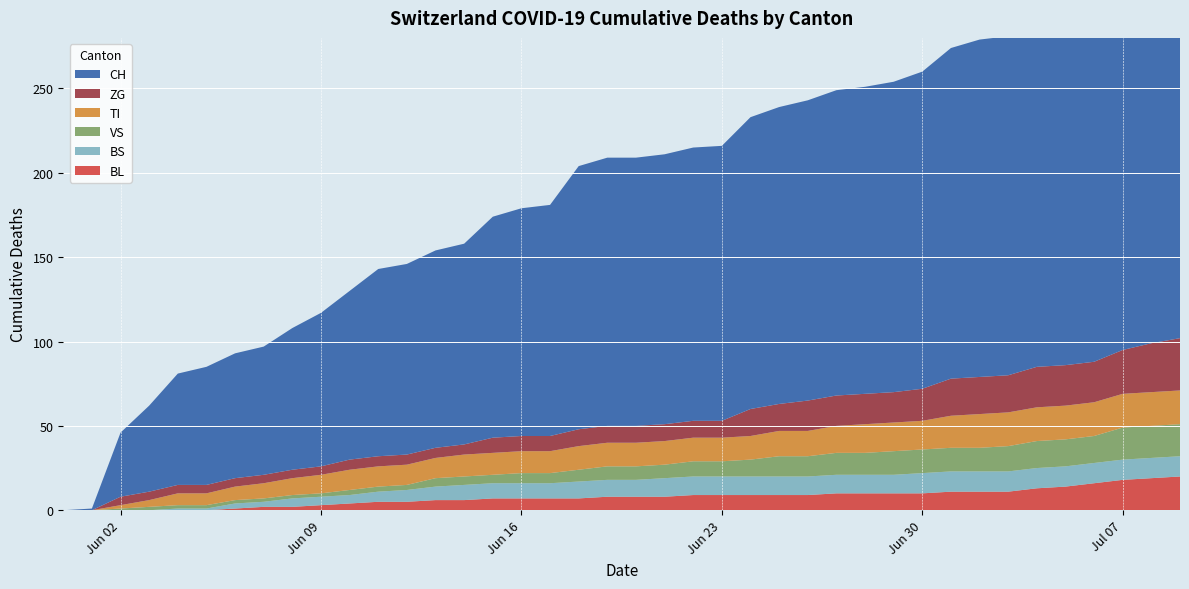

Reading left to right, transcribe all the data shown in this chart.

BL: 2020-05-31=0	2020-06-01=0	2020-06-02=0	2020-06-03=0	2020-06-04=0	2020-06-05=0	2020-06-06=1	2020-06-07=2	2020-06-08=2	2020-06-09=3	2020-06-10=4	2020-06-11=5	2020-06-12=5	2020-06-13=6	2020-06-14=6	2020-06-15=7	2020-06-16=7	2020-06-17=7	2020-06-18=7	2020-06-19=8	2020-06-20=8	2020-06-21=8	2020-06-22=9	2020-06-23=9	2020-06-24=9	2020-06-25=9	2020-06-26=9	2020-06-27=10	2020-06-28=10	2020-06-29=10	2020-06-30=10	2020-07-01=11	2020-07-02=11	2020-07-03=11	2020-07-04=13	2020-07-05=14	2020-07-06=16	2020-07-07=18	2020-07-08=19	2020-07-09=20
BS: 2020-05-31=0	2020-06-01=0	2020-06-02=0	2020-06-03=0	2020-06-04=1	2020-06-05=1	2020-06-06=3	2020-06-07=3	2020-06-08=5	2020-06-09=5	2020-06-10=5	2020-06-11=6	2020-06-12=7	2020-06-13=8	2020-06-14=9	2020-06-15=9	2020-06-16=9	2020-06-17=9	2020-06-18=10	2020-06-19=10	2020-06-20=10	2020-06-21=11	2020-06-22=11	2020-06-23=11	2020-06-24=11	2020-06-25=11	2020-06-26=11	2020-06-27=11	2020-06-28=11	2020-06-29=11	2020-06-30=12	2020-07-01=12	2020-07-02=12	2020-07-03=12	2020-07-04=12	2020-07-05=12	2020-07-06=12	2020-07-07=12	2020-07-08=12	2020-07-09=12
TI: 2020-05-31=0	2020-06-01=0	2020-06-02=2	2020-06-03=4	2020-06-04=7	2020-06-05=7	2020-06-06=8	2020-06-07=9	2020-06-08=10	2020-06-09=11	2020-06-10=12	2020-06-11=12	2020-06-12=12	2020-06-13=12	2020-06-14=13	2020-06-15=13	2020-06-16=13	2020-06-17=13	2020-06-18=14	2020-06-19=14	2020-06-20=14	2020-06-21=14	2020-06-22=14	2020-06-23=14	2020-06-24=14	2020-06-25=15	2020-06-26=15	2020-06-27=16	2020-06-28=17	2020-06-29=17	2020-06-30=17	2020-07-01=19	2020-07-02=20	2020-07-03=20	2020-07-04=20	2020-07-05=20	2020-07-06=20	2020-07-07=20	2020-07-08=20	2020-07-09=20
VS: 2020-05-31=0	2020-06-01=0	2020-06-02=1	2020-06-03=2	2020-06-04=2	2020-06-05=2	2020-06-06=2	2020-06-07=2	2020-06-08=2	2020-06-09=2	2020-06-10=3	2020-06-11=3	2020-06-12=3	2020-06-13=5	2020-06-14=5	2020-06-15=5	2020-06-16=6	2020-06-17=6	2020-06-18=7	2020-06-19=8	2020-06-20=8	2020-06-21=8	2020-06-22=9	2020-06-23=9	2020-06-24=10	2020-06-25=12	2020-06-26=12	2020-06-27=13	2020-06-28=13	2020-06-29=14	2020-06-30=14	2020-07-01=14	2020-07-02=14	2020-07-03=15	2020-07-04=16	2020-07-05=16	2020-07-06=16	2020-07-07=19	2020-07-08=19	2020-07-09=19
ZG: 2020-05-31=0	2020-06-01=0	2020-06-02=5	2020-06-03=5	2020-06-04=5	2020-06-05=5	2020-06-06=5	2020-06-07=5	2020-06-08=5	2020-06-09=5	2020-06-10=6	2020-06-11=6	2020-06-12=6	2020-06-13=6	2020-06-14=6	2020-06-15=9	2020-06-16=9	2020-06-17=9	2020-06-18=10	2020-06-19=10	2020-06-20=10	2020-06-21=10	2020-06-22=10	2020-06-23=10	2020-06-24=16	2020-06-25=16	2020-06-26=18	2020-06-27=18	2020-06-28=18	2020-06-29=18	2020-06-30=19	2020-07-01=22	2020-07-02=22	2020-07-03=22	2020-07-04=24	2020-07-05=24	2020-07-06=24	2020-07-07=26	2020-07-08=29	2020-07-09=31
CH: 2020-05-31=0	2020-06-01=1	2020-06-02=38	2020-06-03=51	2020-06-04=66	2020-06-05=70	2020-06-06=74	2020-06-07=76	2020-06-08=84	2020-06-09=91	2020-06-10=100	2020-06-11=111	2020-06-12=113	2020-06-13=117	2020-06-14=119	2020-06-15=131	2020-06-16=135	2020-06-17=137	2020-06-18=156	2020-06-19=159	2020-06-20=159	2020-06-21=160	2020-06-22=162	2020-06-23=163	2020-06-24=173	2020-06-25=176	2020-06-26=178	2020-06-27=181	2020-06-28=182	2020-06-29=184	2020-06-30=188	2020-07-01=196	2020-07-02=200	2020-07-03=201	2020-07-04=206	2020-07-05=207	2020-07-06=209	2020-07-07=217	2020-07-08=229	2020-07-09=235